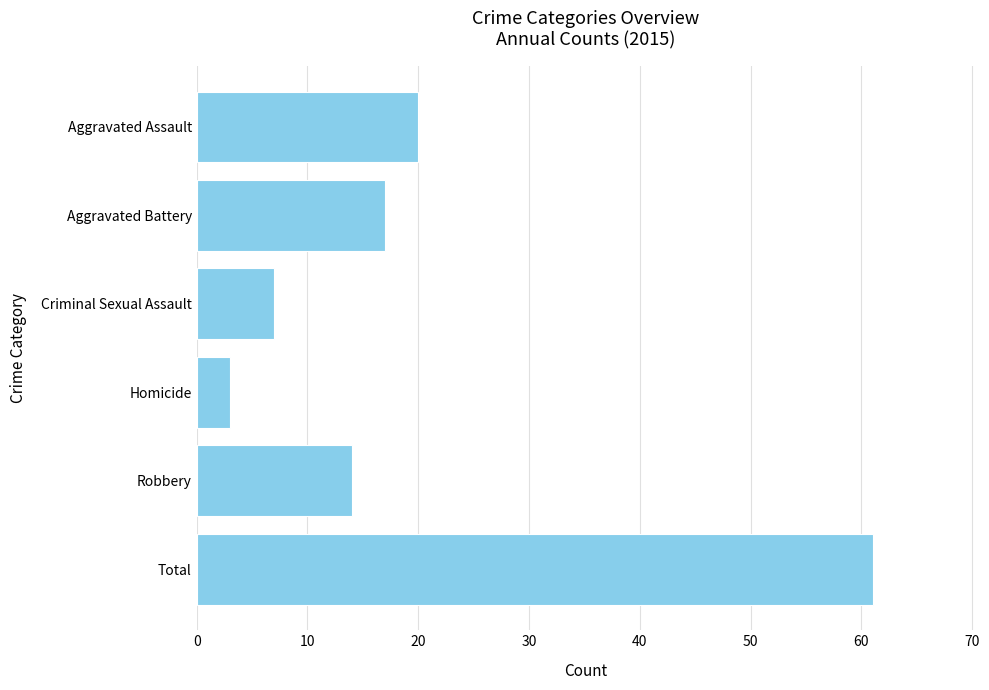

What value does the data have at Robbery, to the nearest 5?

15